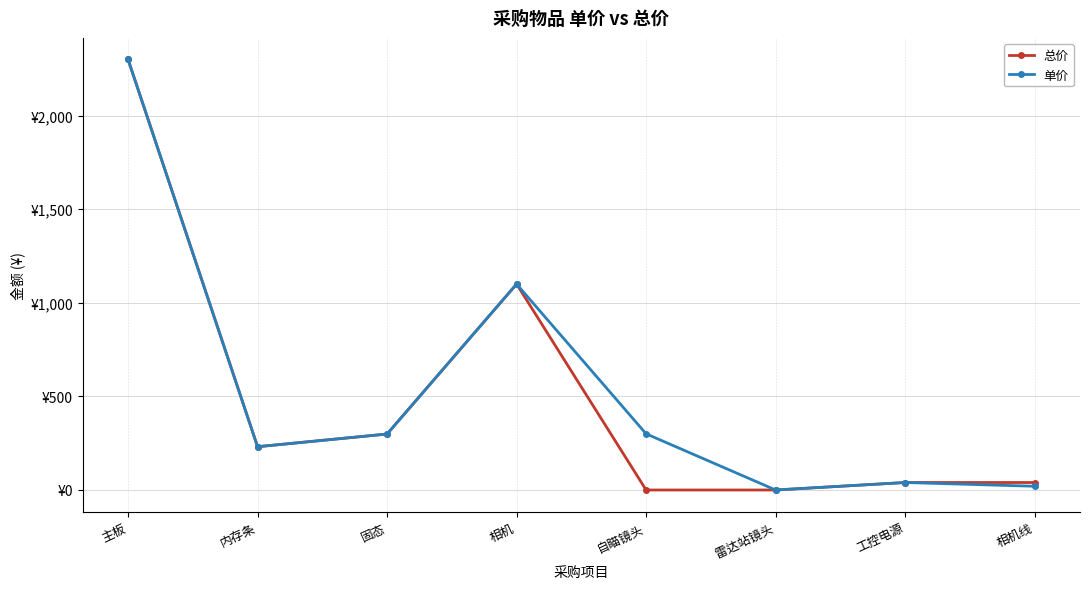

Is it true that 总价 equals 1100.0 at 相机?

True